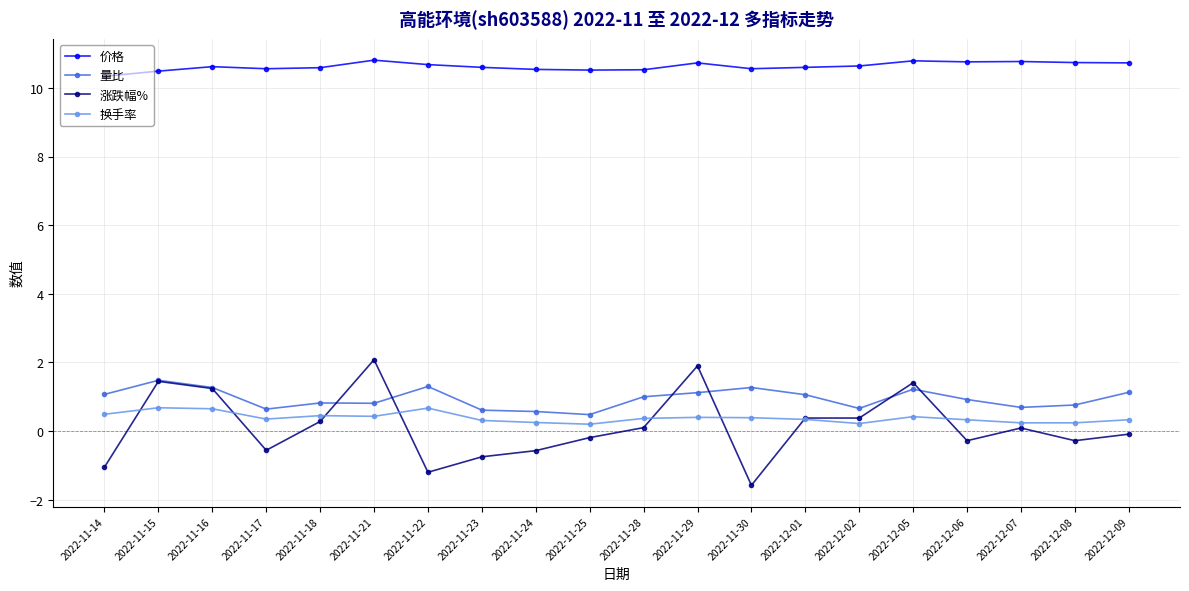

Which series has the widest spread of values?

涨跌幅%